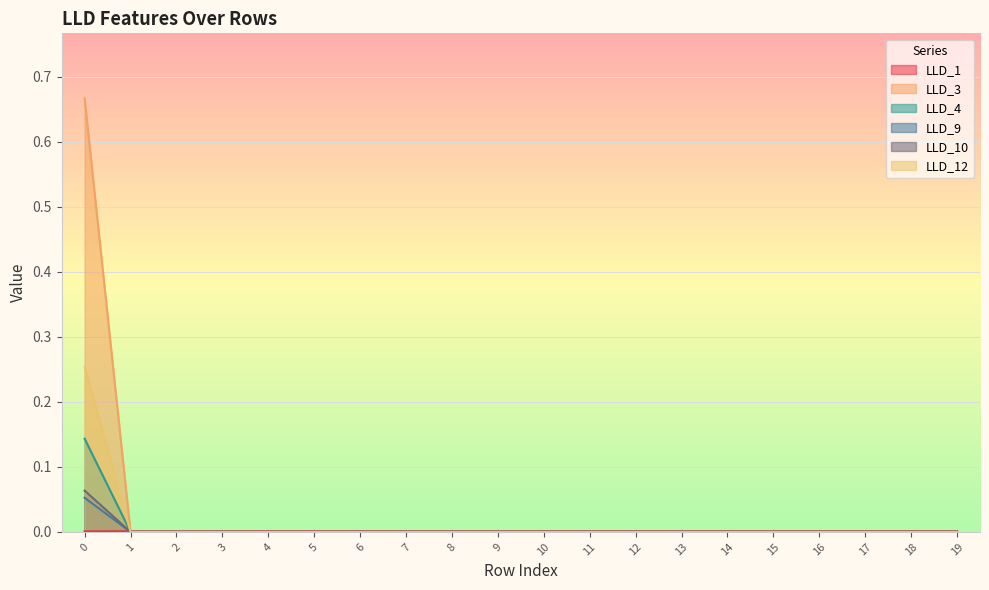

List the labels in order of LLD_12 value, smallest first.

1, 2, 3, 4, 5, 6, 7, 8, 9, 10, 11, 12, 13, 14, 15, 16, 17, 18, 19, 0